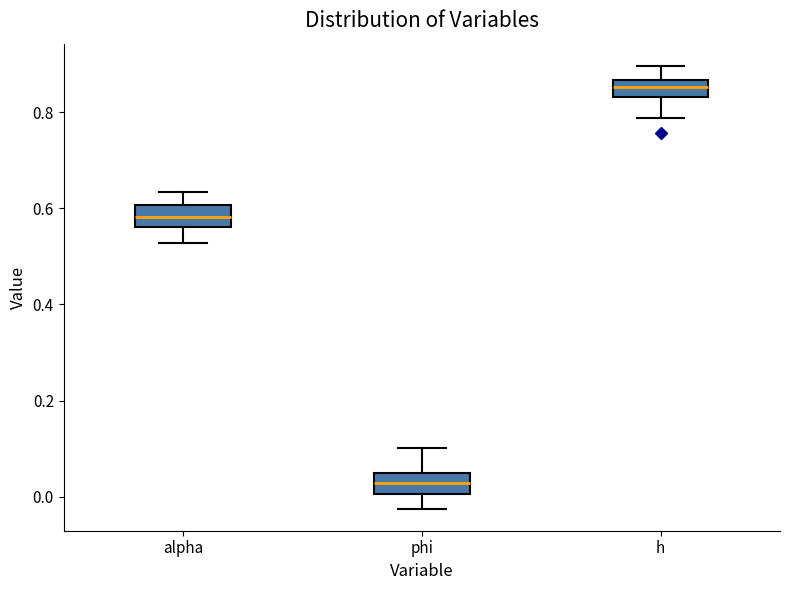

Which box has the lowest median line?

phi